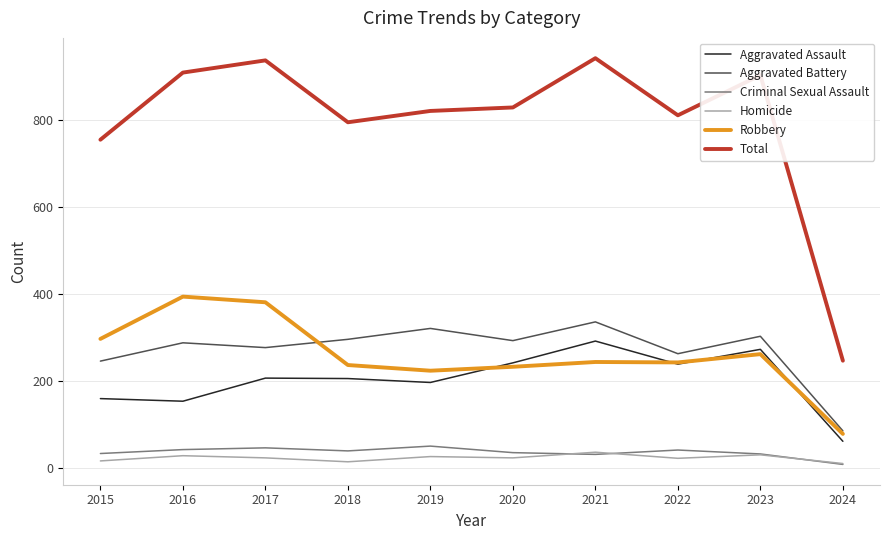

True or false: Total and Robbery cross at least once.

False